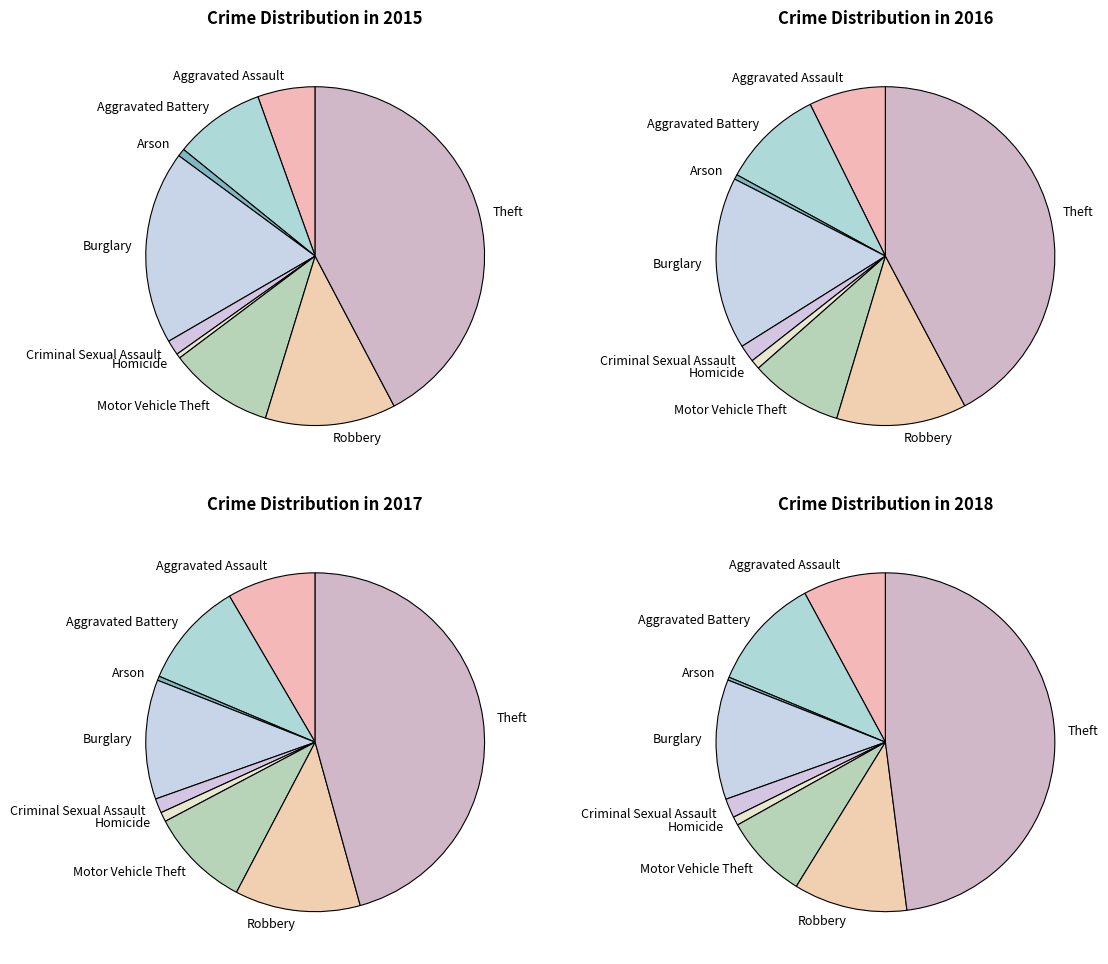

Is it true that Arson is 7% of the pie?

False